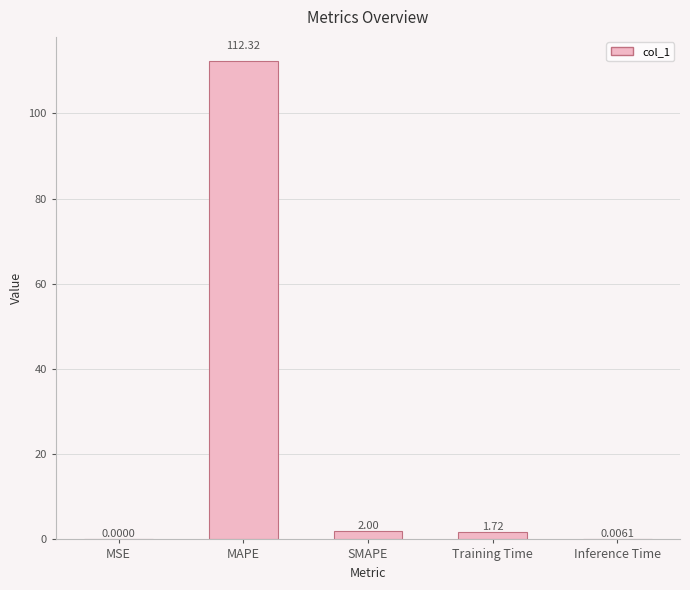

How many data points does each series have?

5